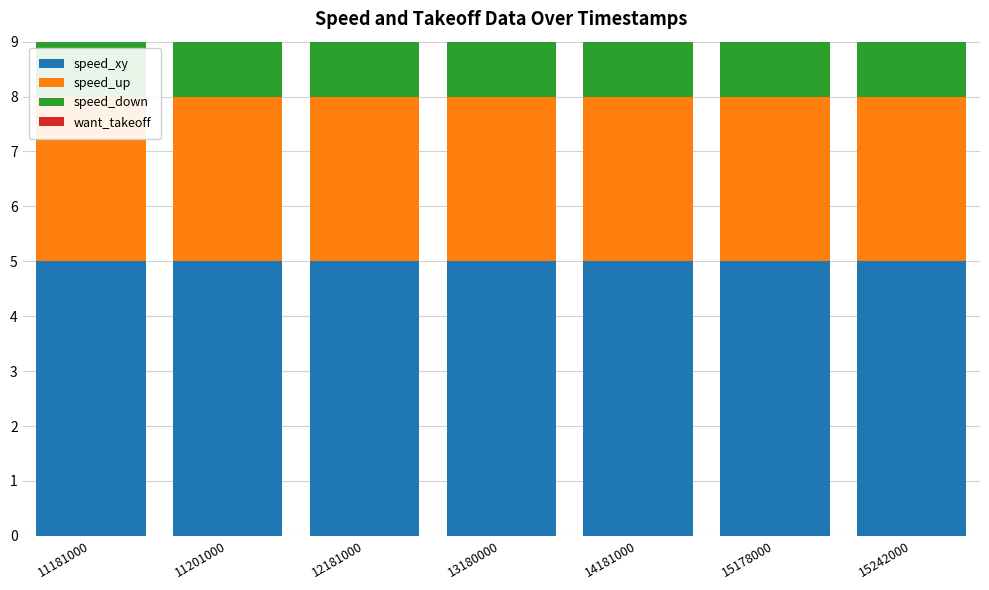

What is the value of the speed_xy bar at the 5th from the left?

5